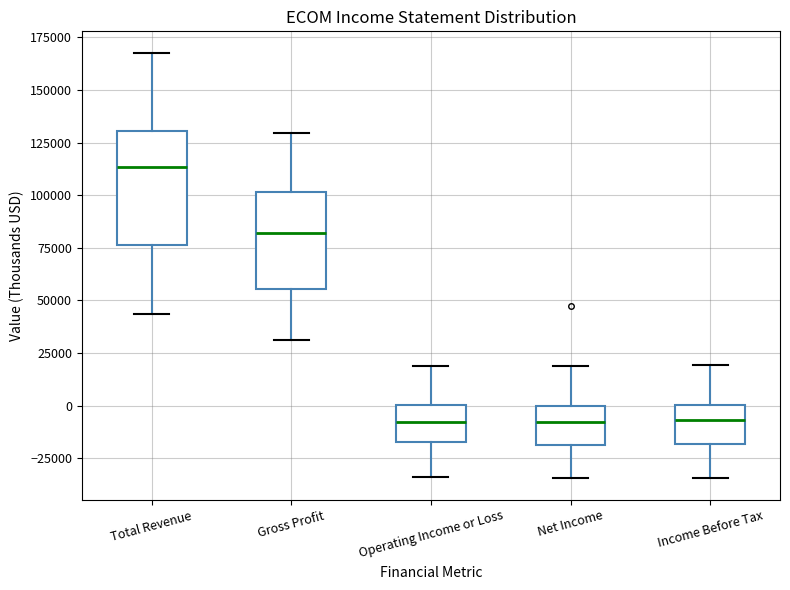

Which box is the tallest, from its lower edge to its upper edge?

Total Revenue